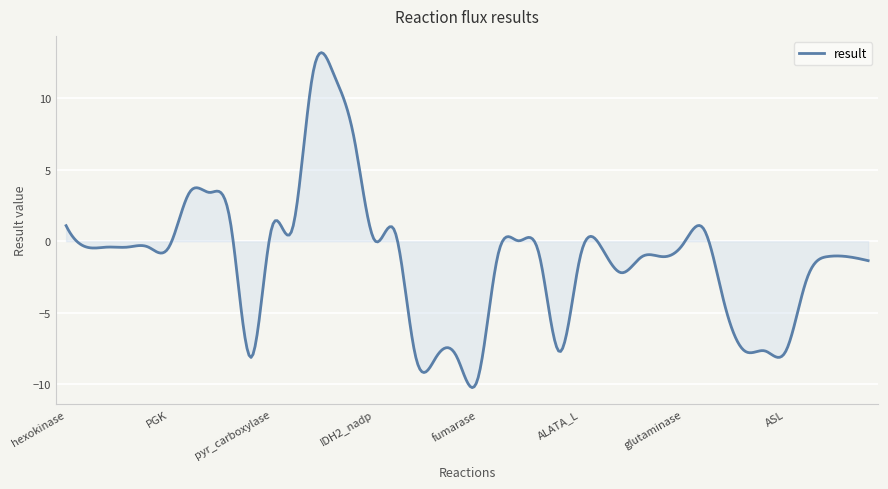

What is the maximum value shown in the chart?

13.2